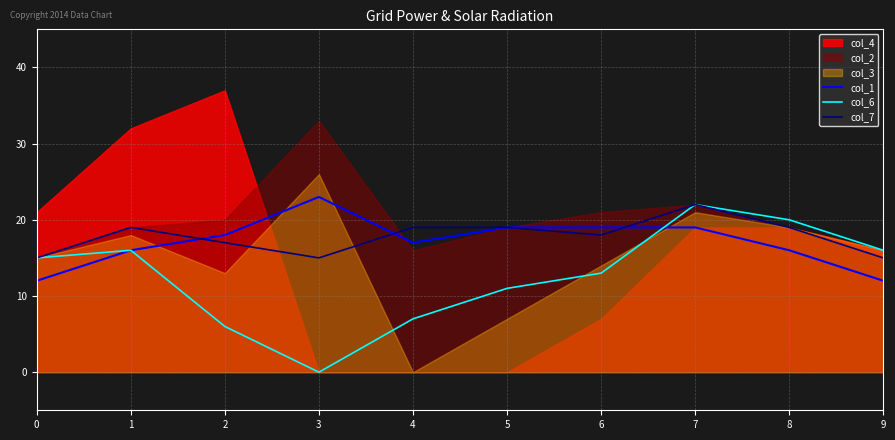

After their last crossing, which series has the higher values: col_1 or col_6?

col_6